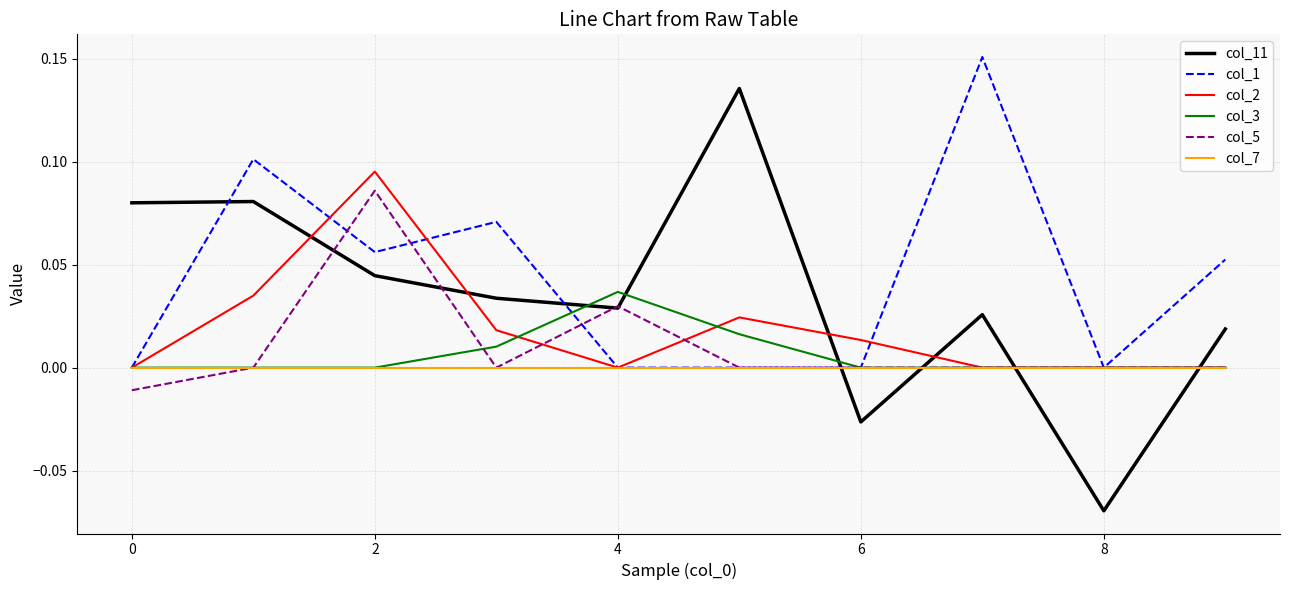

How many times do col_2 and col_11 cross each other?

6